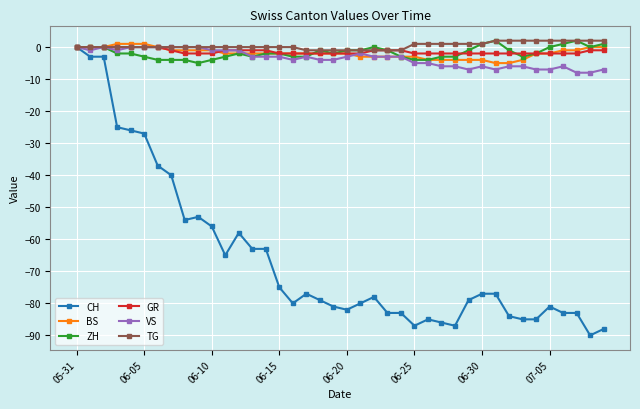

What is the average value of the CH series?

-66